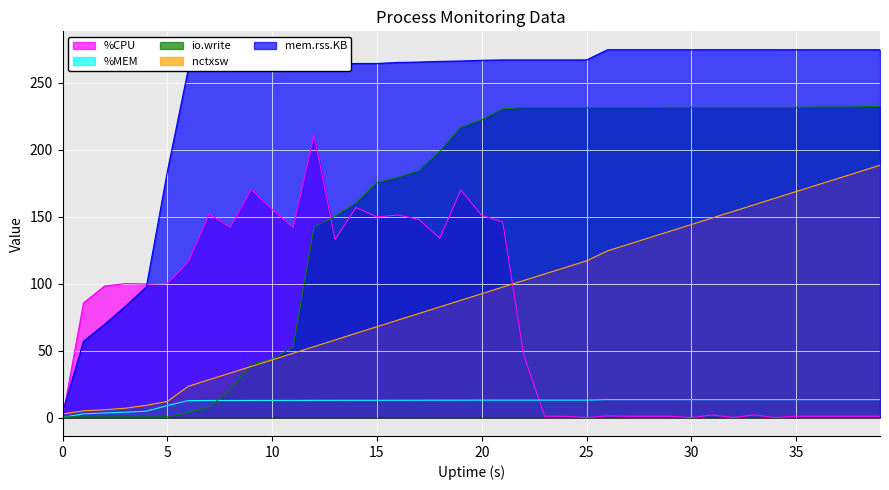

How many times do %MEM and io.write cross each other?

2